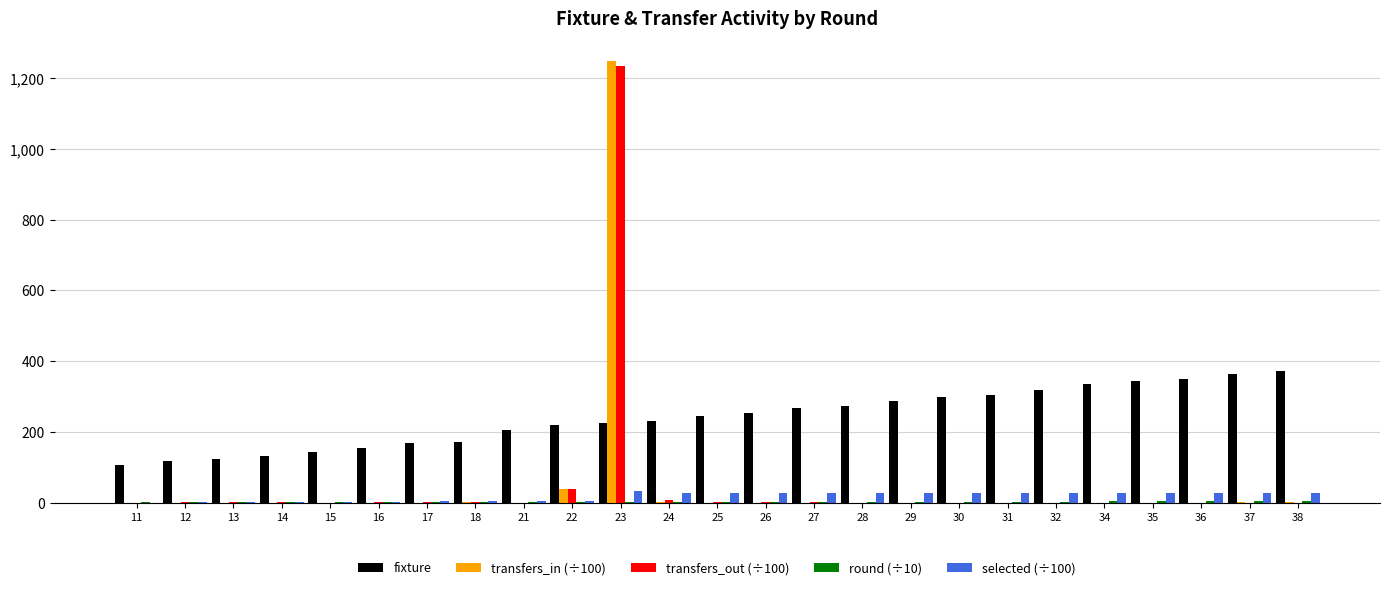

Is it true that selected (÷100) equals 28.1 at 29?

True